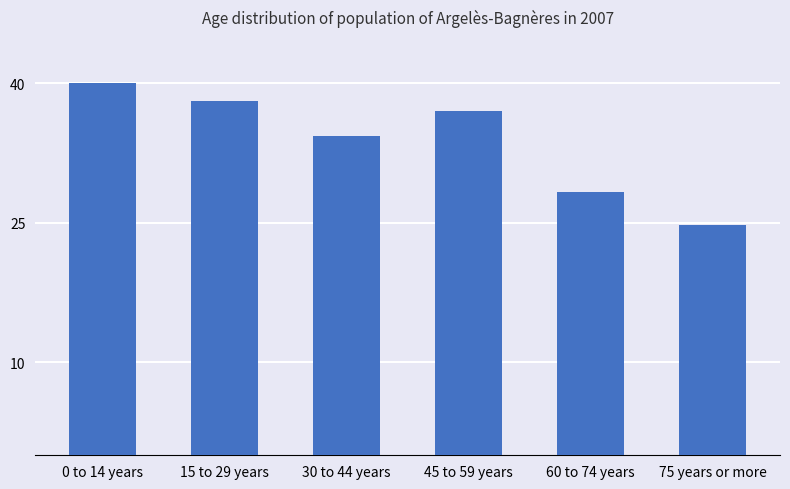

What is the difference between the maximum and second lowest values?

11.7